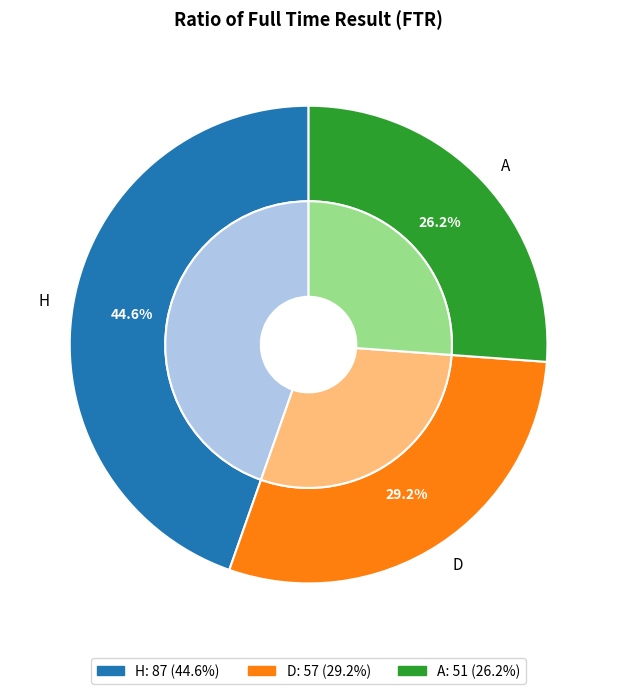

True or false: A accounts for 39% of the total.

False